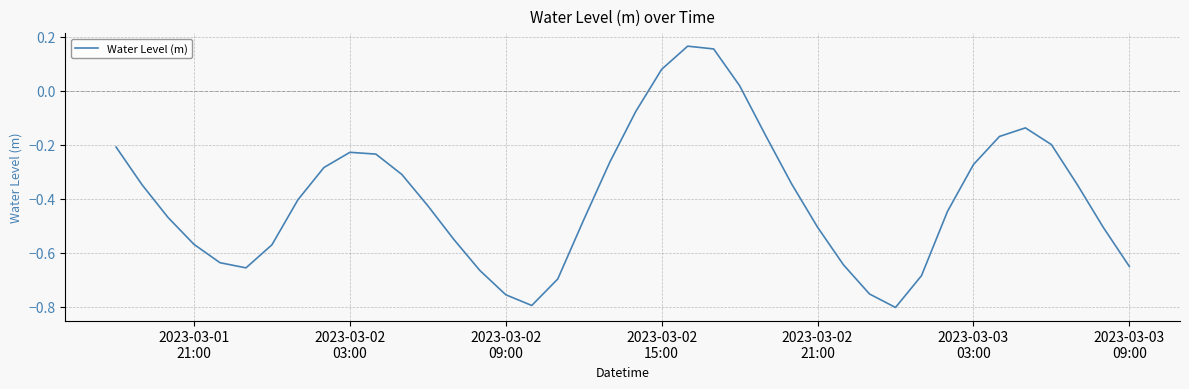

What is the difference between the maximum and minimum values?

1.0